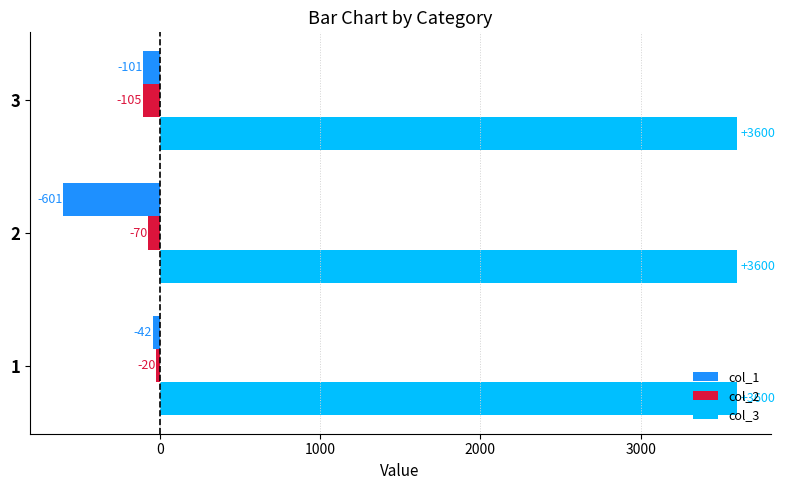

The col_2 series shows -70 at 2. True or false?

True